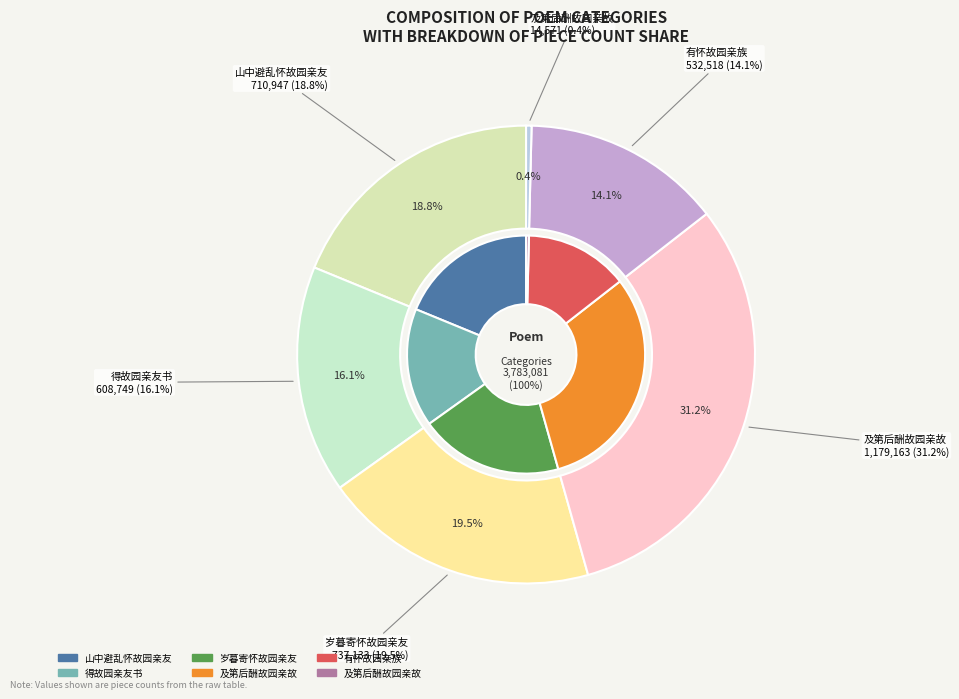

How many segments does this pie chart have?

6